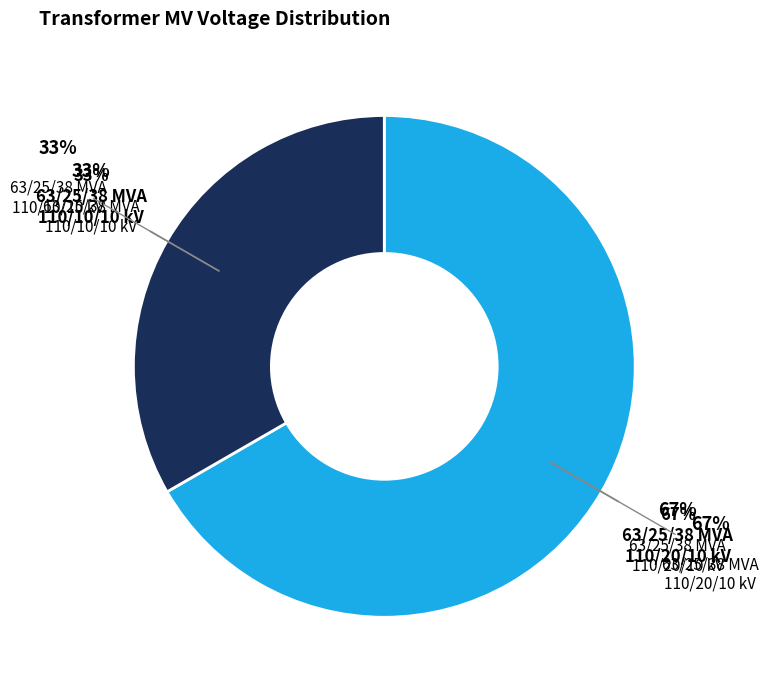

What percentage is NOT represented by 63/25/38 MVA 110/20/10 kV?

33.3%